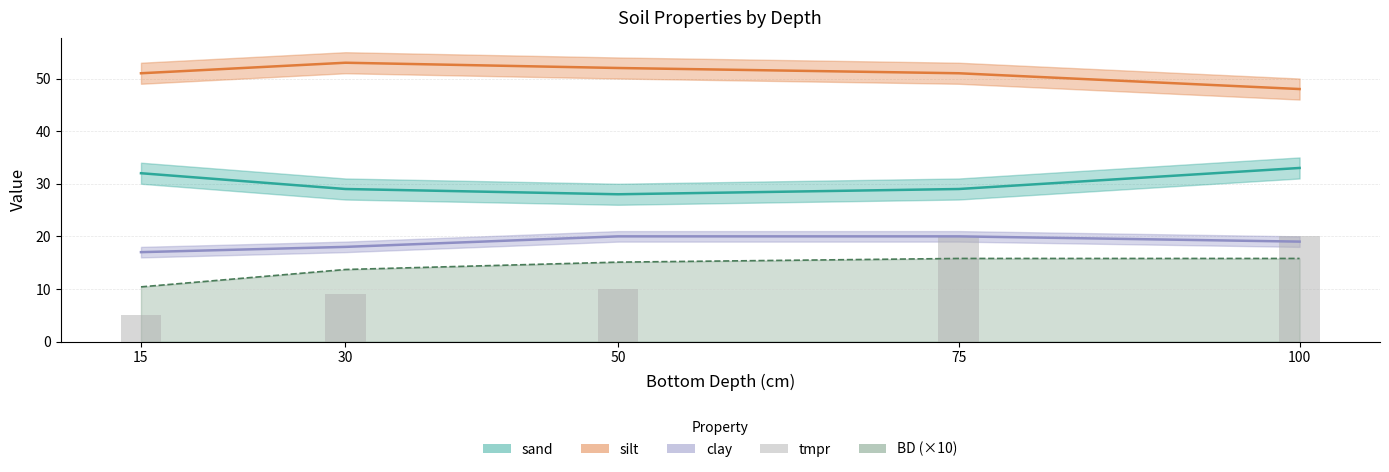

Is it true that the value at 100 is 31?

False